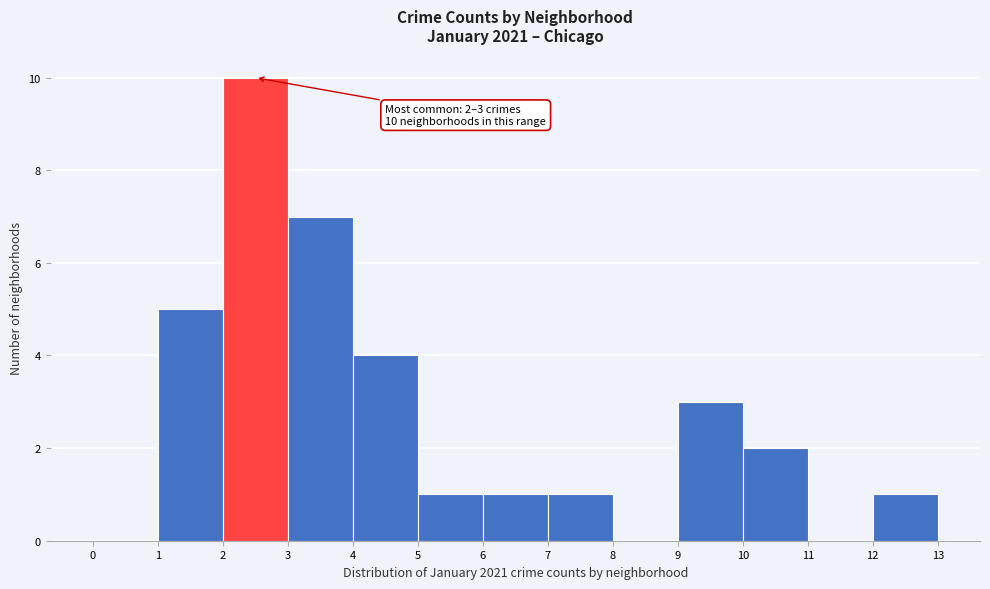

Over which range of the x-axis is the bar tallest?

2 to 3